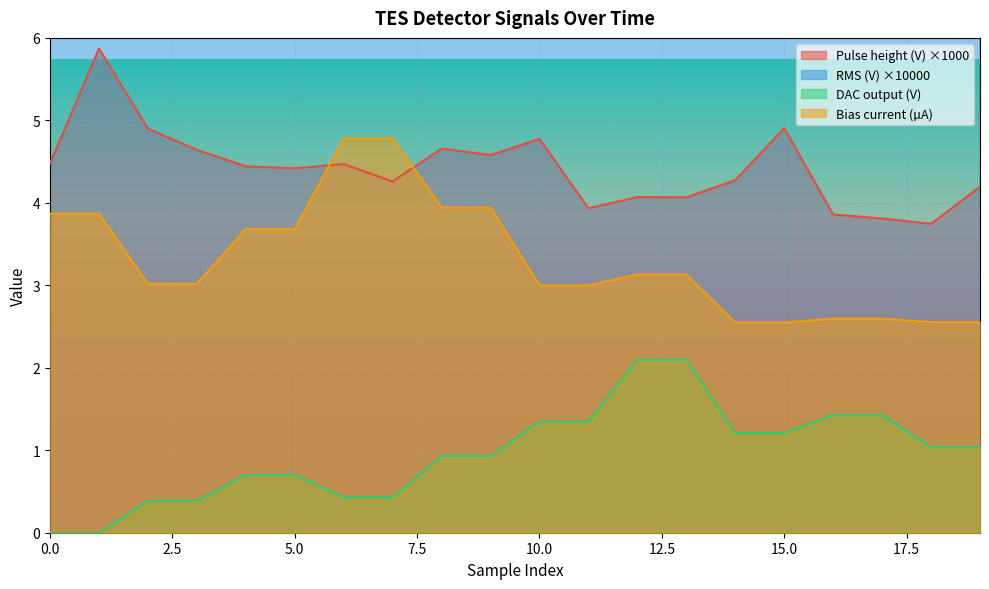

Rank the categories by Bias current (muA) value from highest to lowest.

6, 7, 8, 9, 0, 1, 4, 5, 12, 13, 2, 3, 10, 11, 16, 17, 18, 19, 14, 15